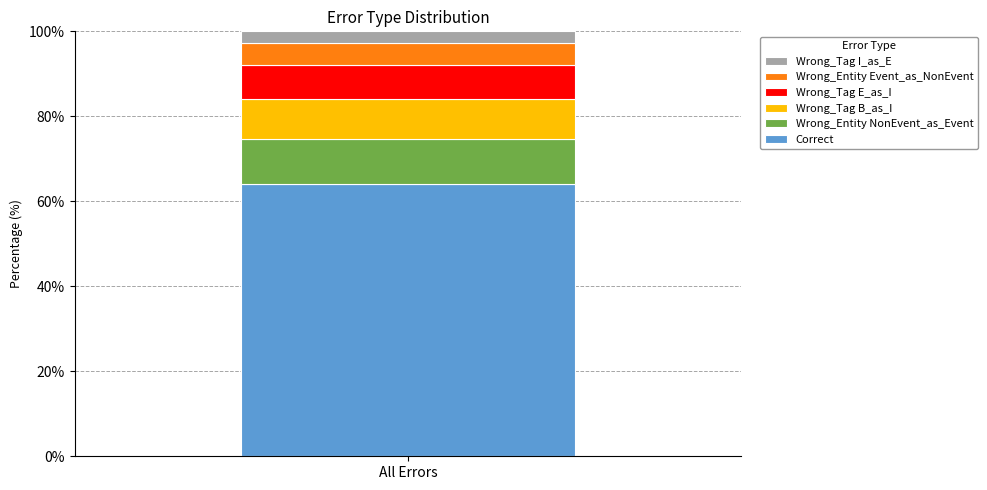

What is the maximum value for Correct?

64.0